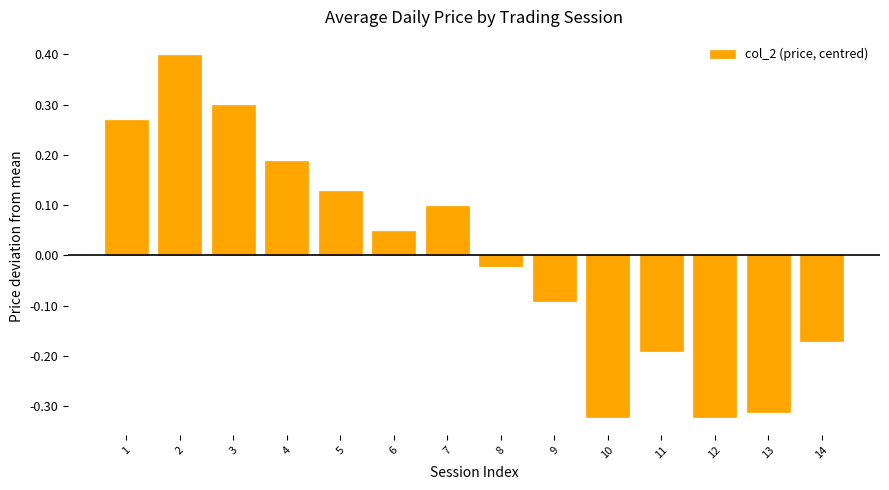

True or false: the data shows 0.4 at 2.

True